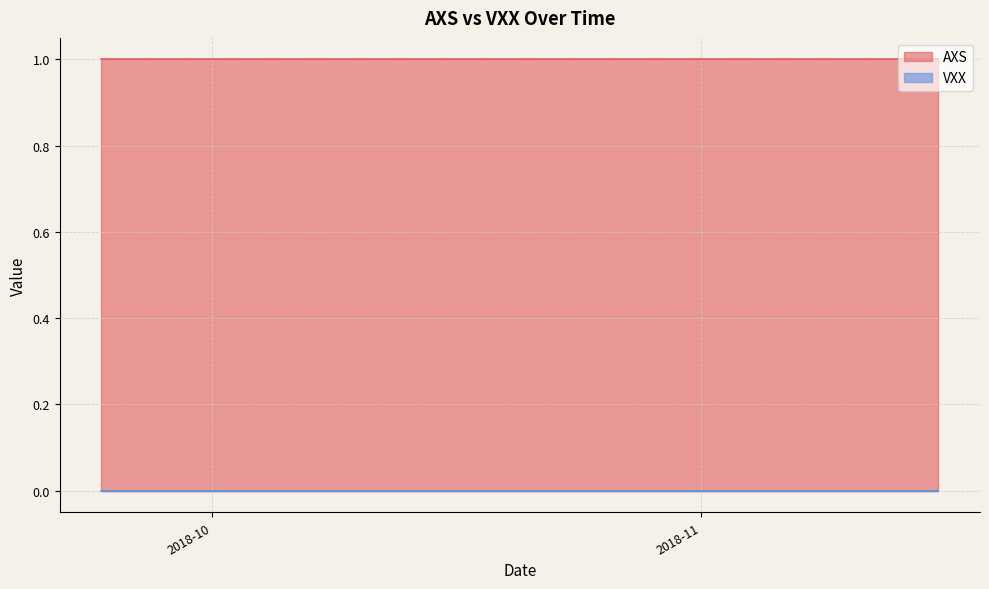

Reading left to right, what are all the values shown in this chart?

AXS: 1	1	1	1	1	1	1	1	1	1	1	1	1	1	1	1	1	1	1	1	1	1	1	1	1	1	1	1	1	1	1	1	1	1	1	1	1	1	1	1
VXX: 0	0	0	0	0	0	0	0	0	0	0	0	0	0	0	0	0	0	0	0	0	0	0	0	0	0	0	0	0	0	0	0	0	0	0	0	0	0	0	0